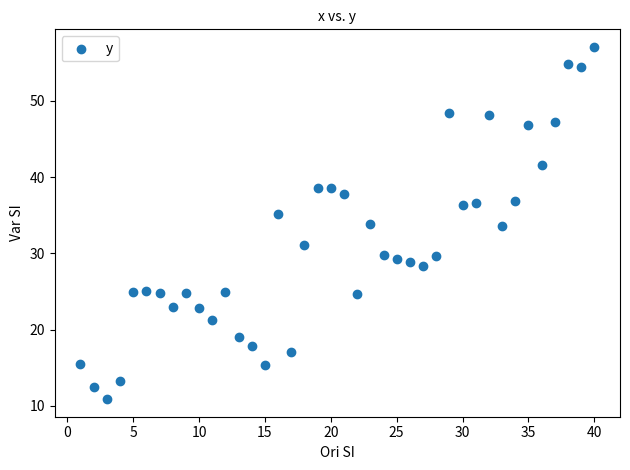

What is the range of X values (max minus min)?

39.0